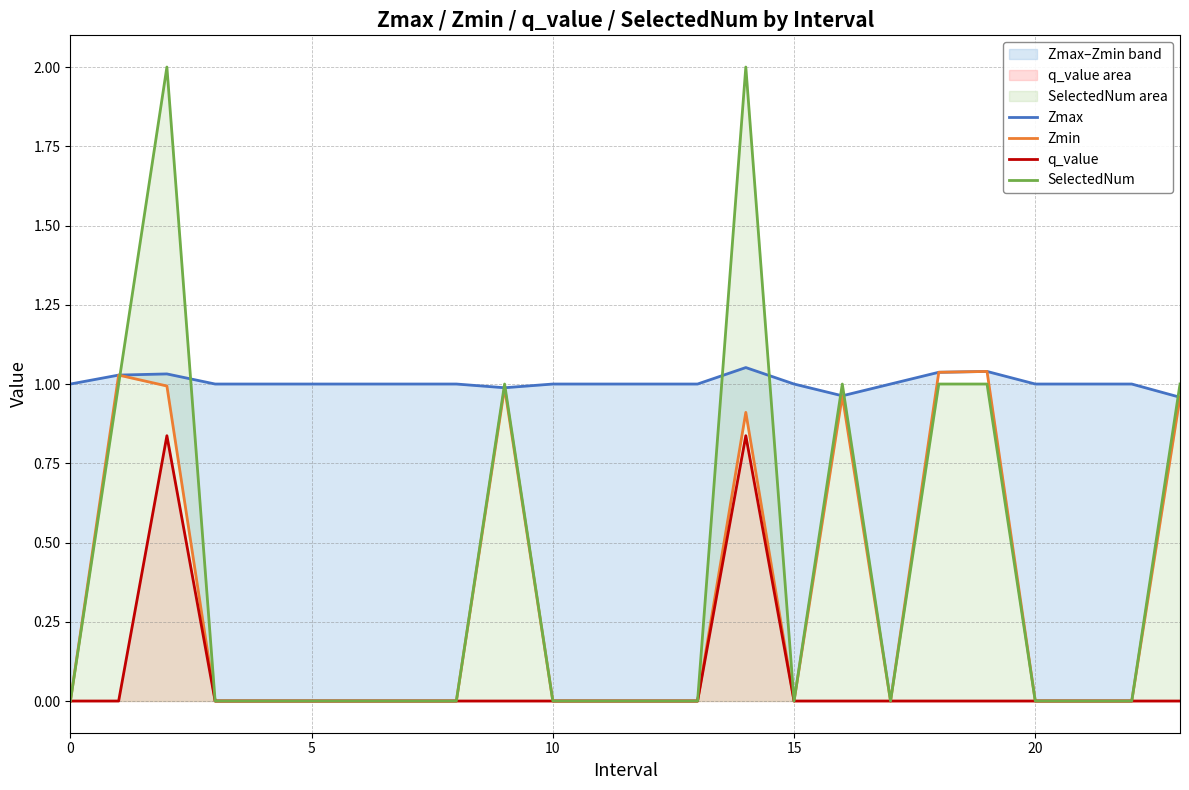

True or false: SelectedNum has a value of 0.0 at 12.

True